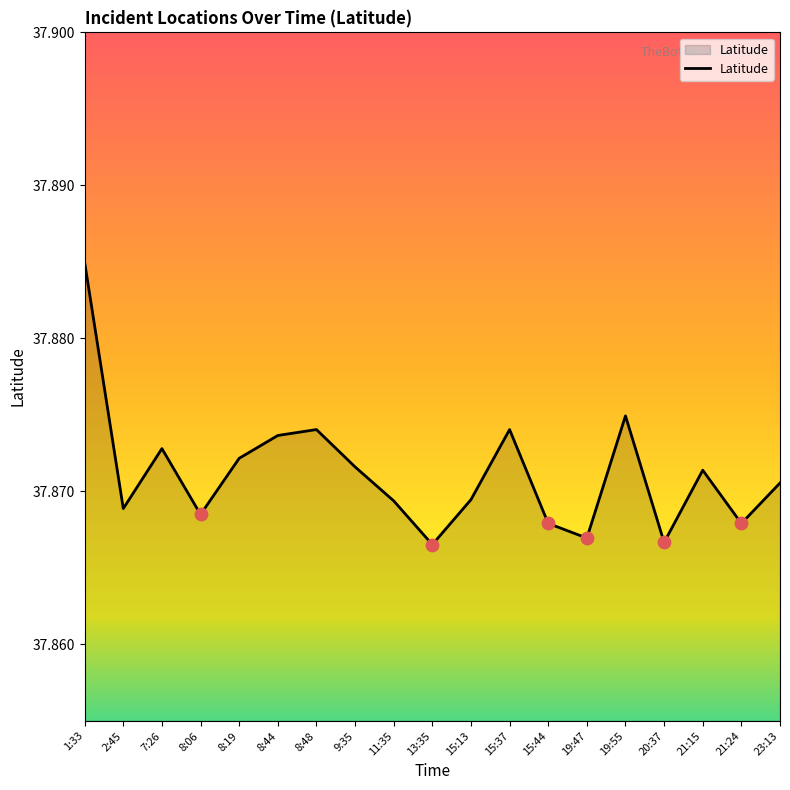

Between 8:48 and 20:37, which is larger?

8:48